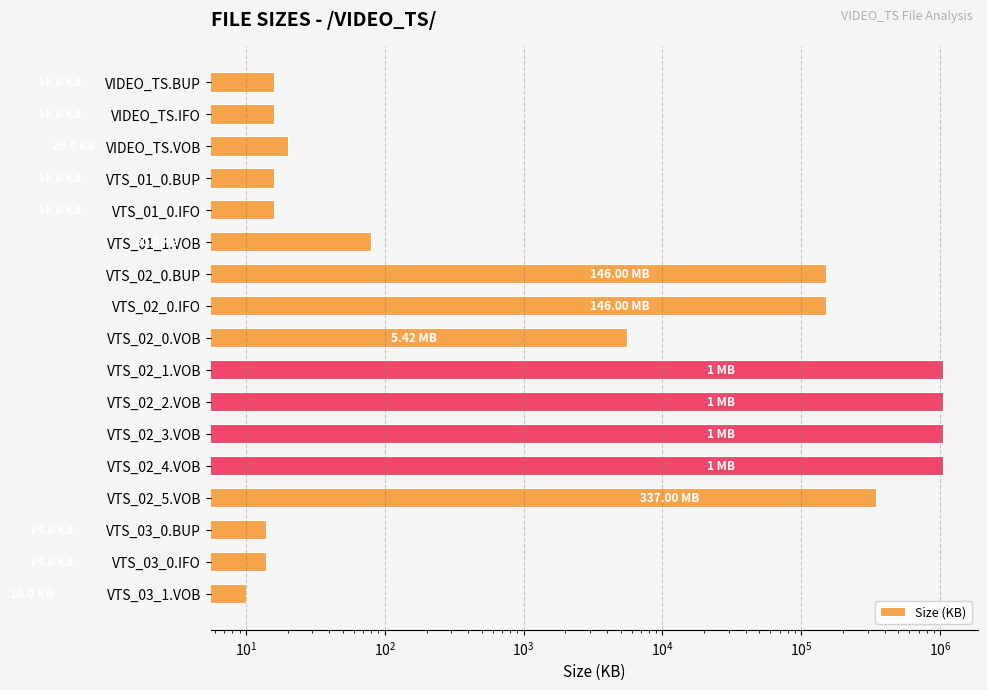

Which has a higher value, VTS_03_0.IFO or VTS_03_0.BUP?

VTS_03_0.IFO